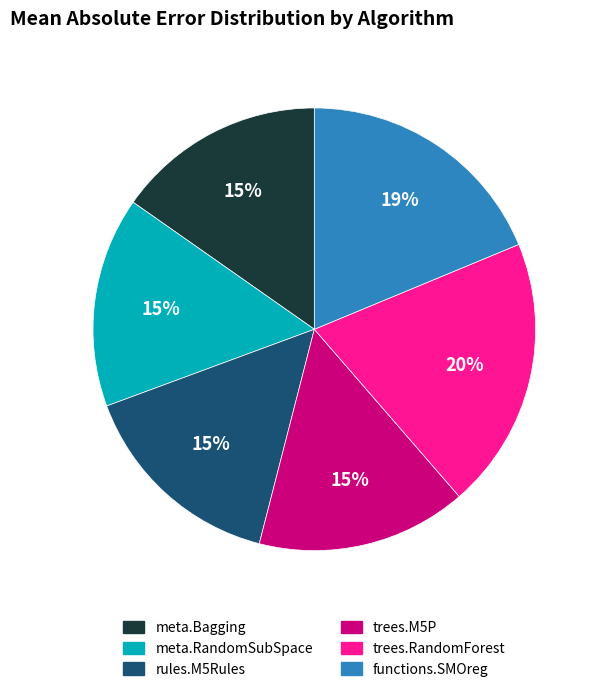

Does trees.M5P account for over 50% of the chart?

No